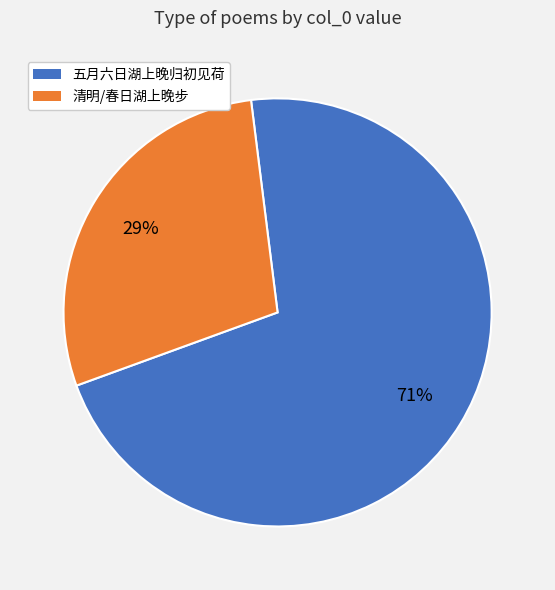

Count the number of slices in the pie.

2